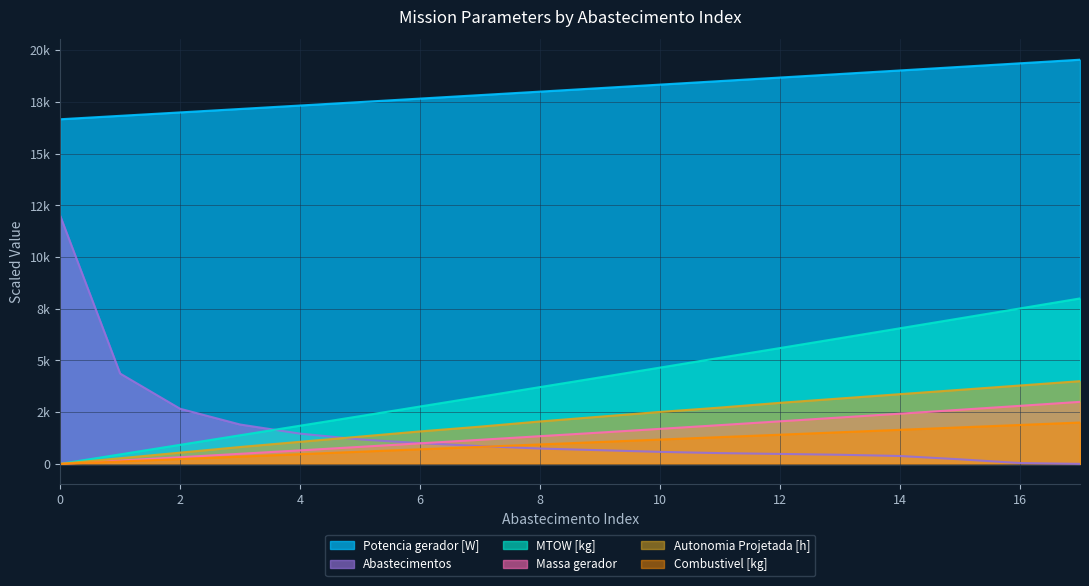

At which category is the sum across all series the highest?

17